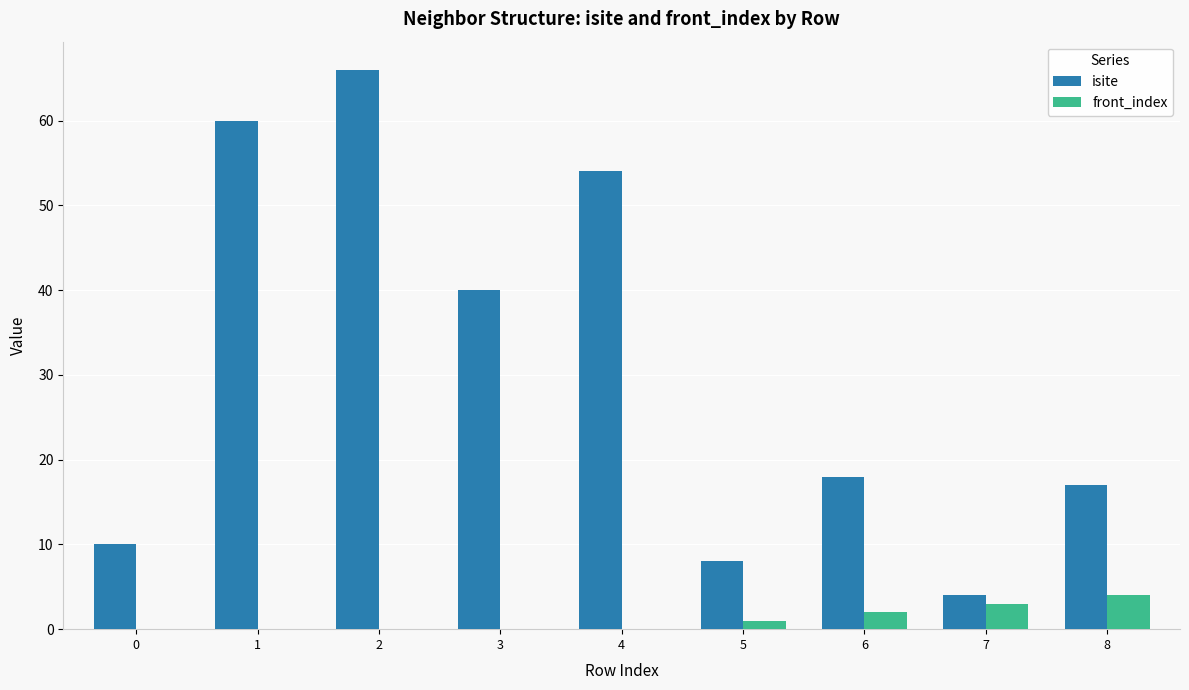

Between 4 and 6, which series saw the biggest shift?

isite